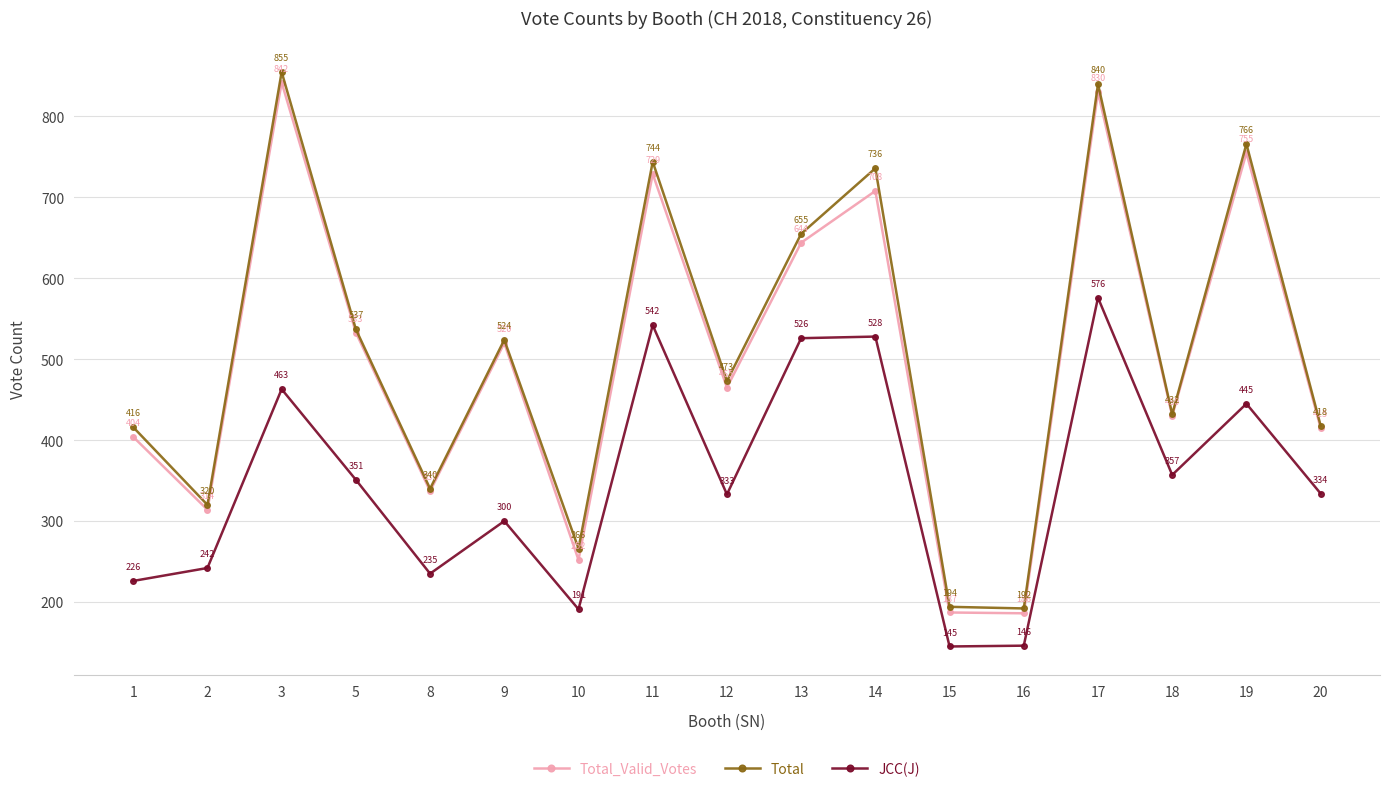

At which label does Total_Valid_Votes reach its minimum?

16